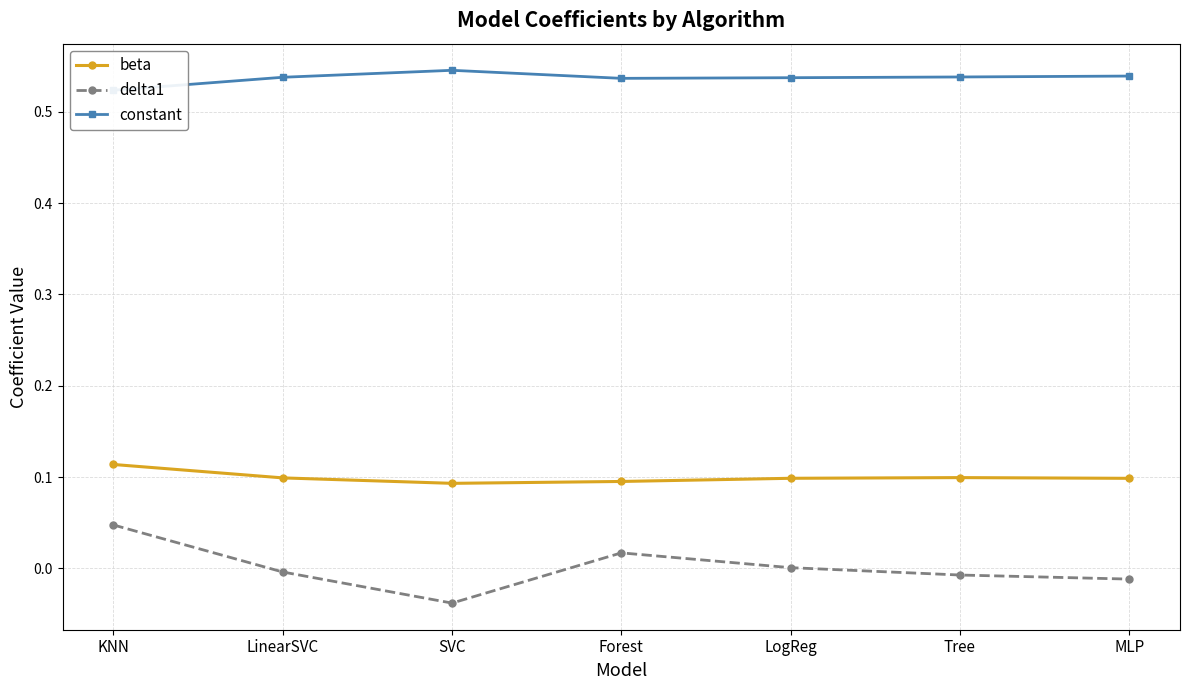

True or false: beta has more than 1 points higher than both neighbors.

False